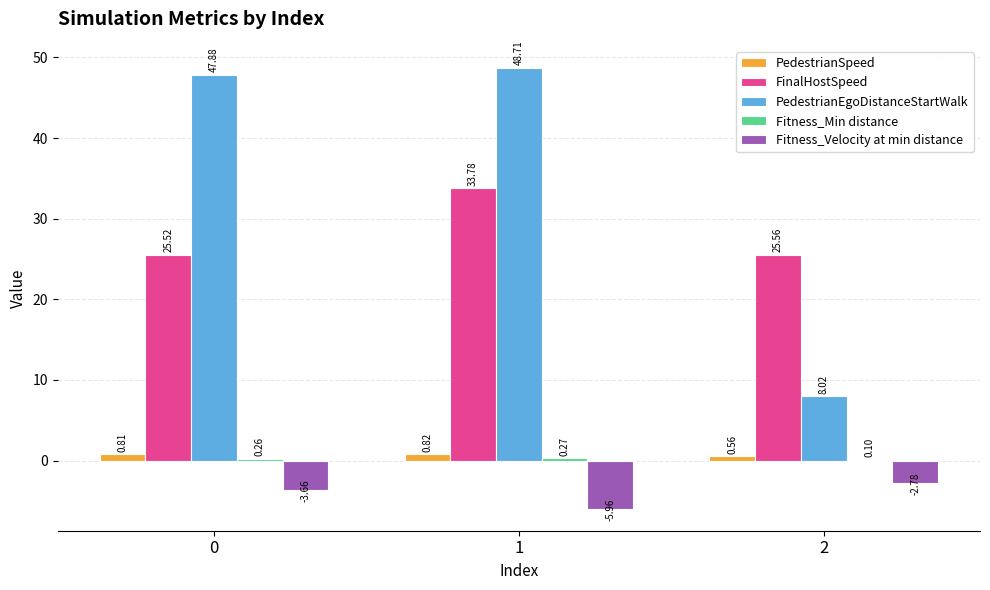

What is the sum of all Fitness_Velocity at min distance values?

-12.4